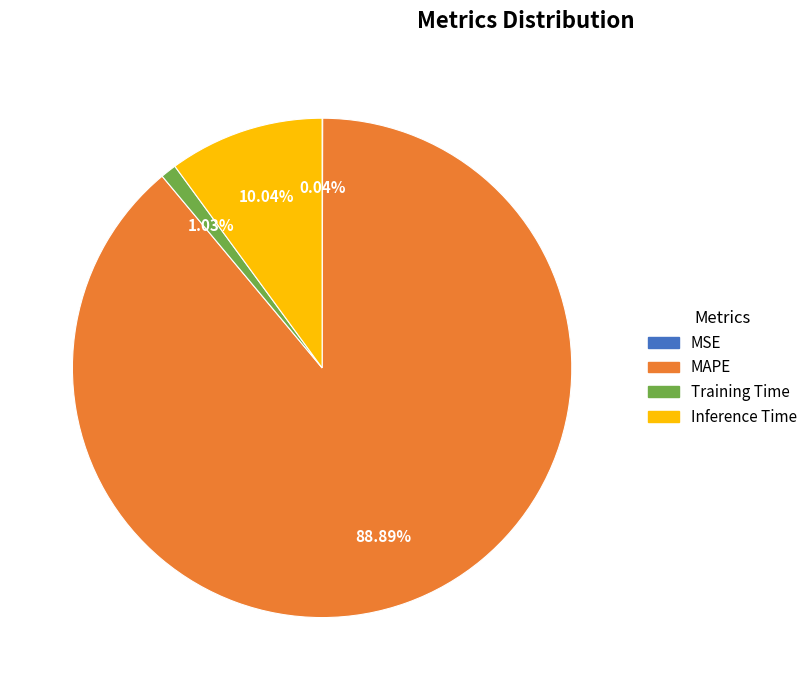

Between Inference Time and Training Time, which is larger?

Inference Time